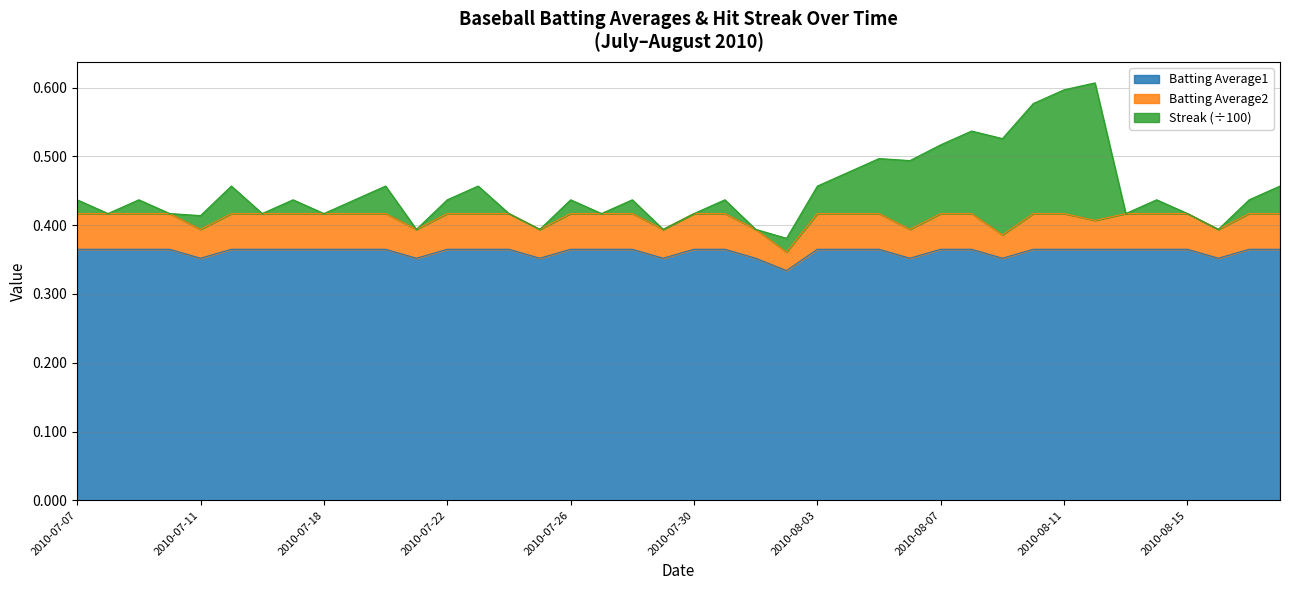

At which label is Batting Average1 closest to 0?

2010-08-02